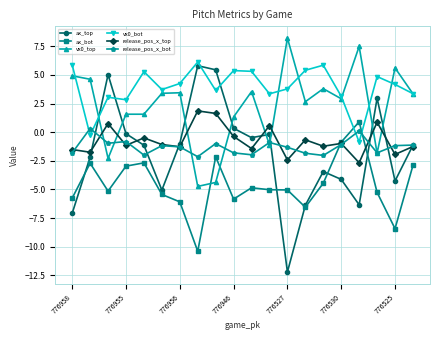

True or false: release_pos_x_bot and vx0_bot intersect in this chart.

True